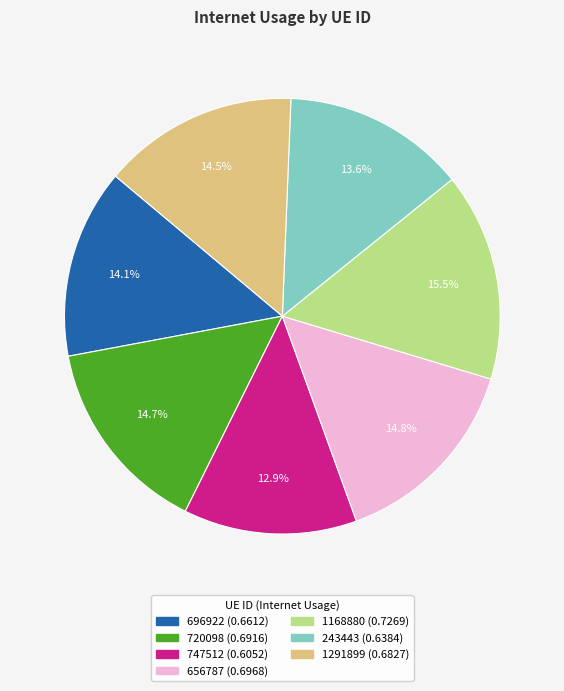

Between 656787 and 1168880, which is larger?

1168880